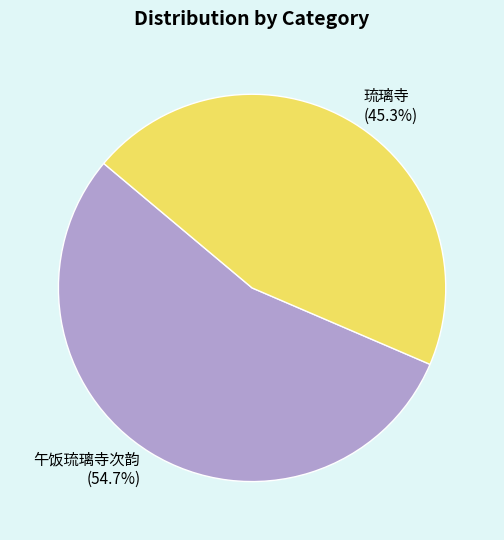

How many slices are in this pie chart?

2